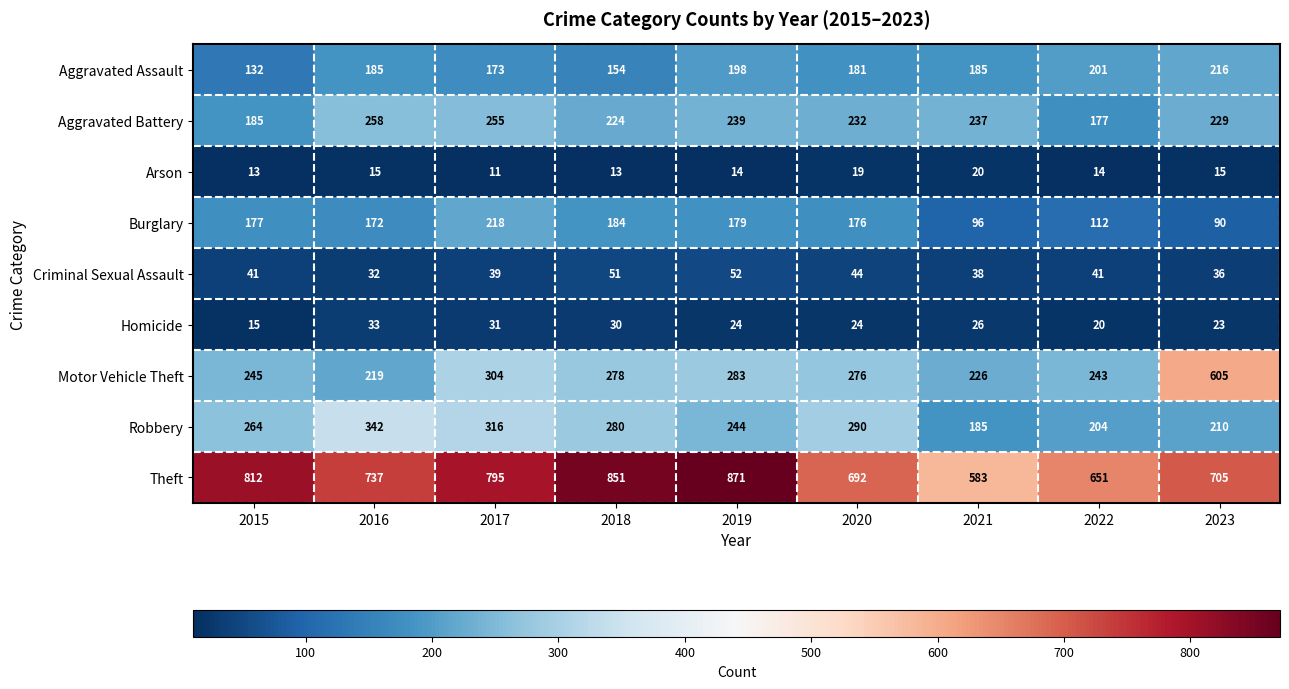

The Aggravated Battery series shows 239 at 2019. True or false?

True